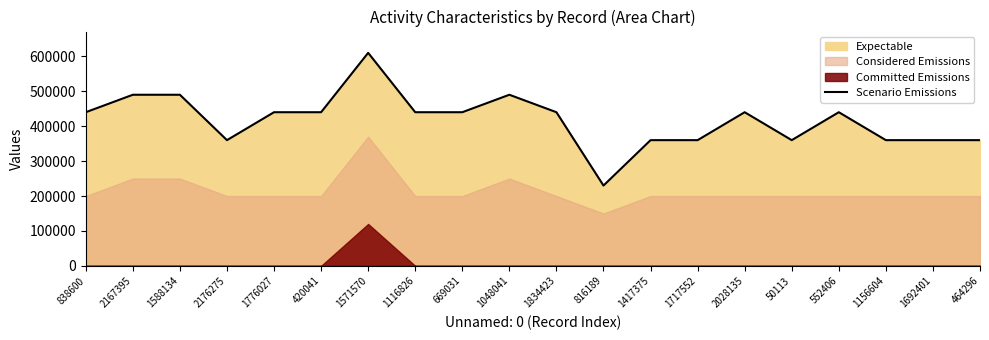

Rank the categories by value from highest to lowest.

1571570, 2167395, 1588134, 1048041, 838600, 1776027, 420041, 1116826, 669031, 1834423, 2028135, 552406, 2176275, 1417375, 1717552, 50113, 1156604, 1692401, 464296, 816189